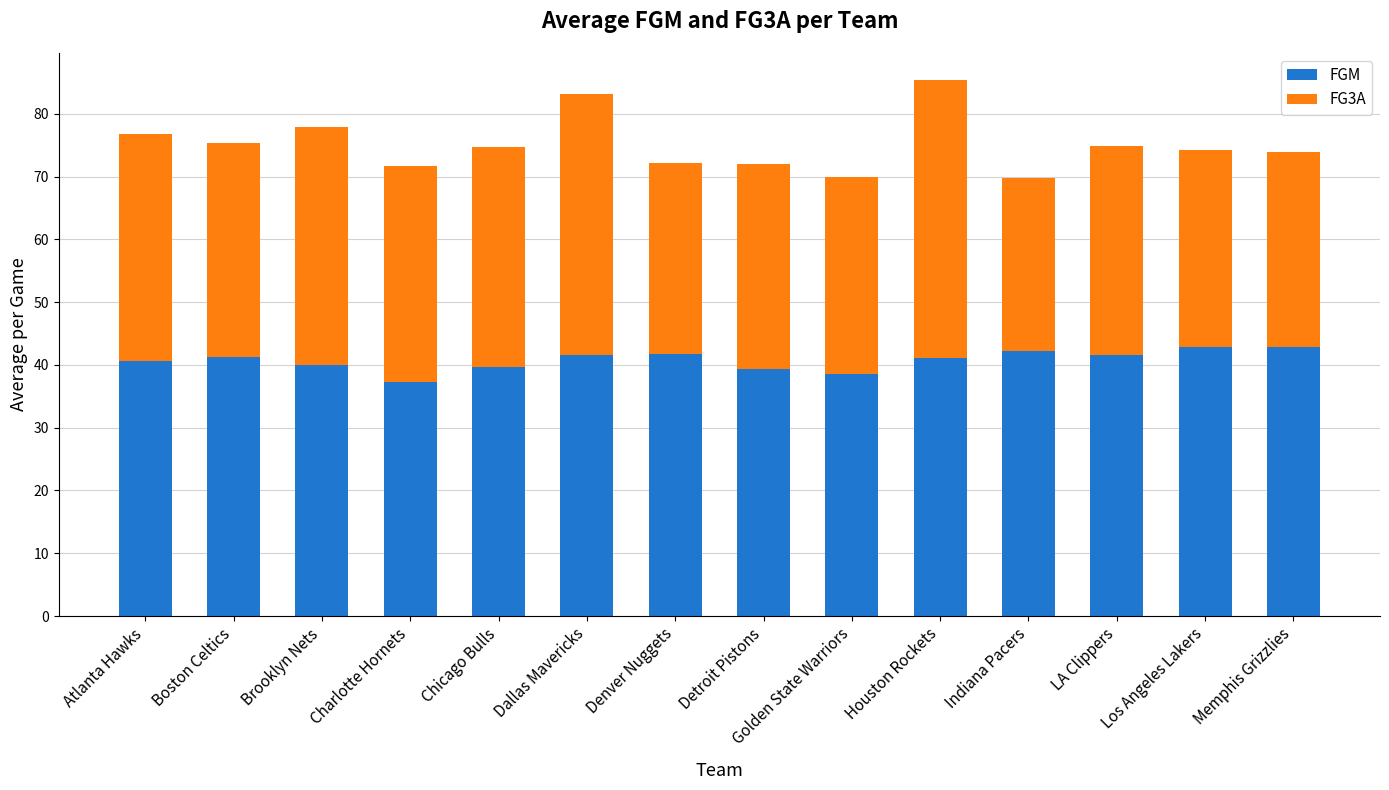

What is the lowest value of the FGM series?

37.3